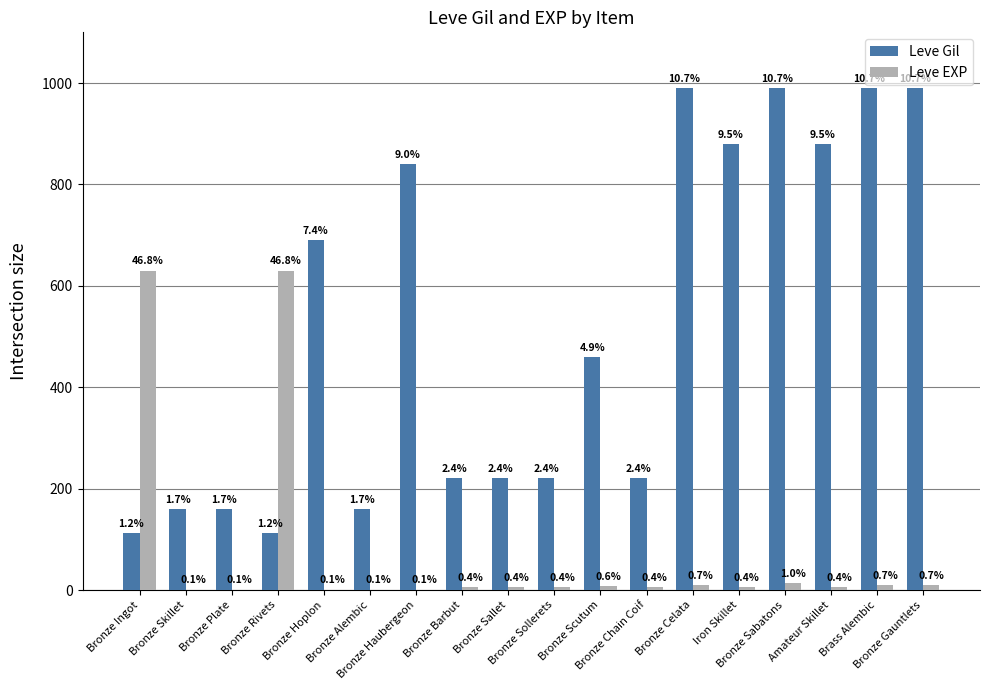

At which label is Leve Gil closest to 551?

Bronze Scutum